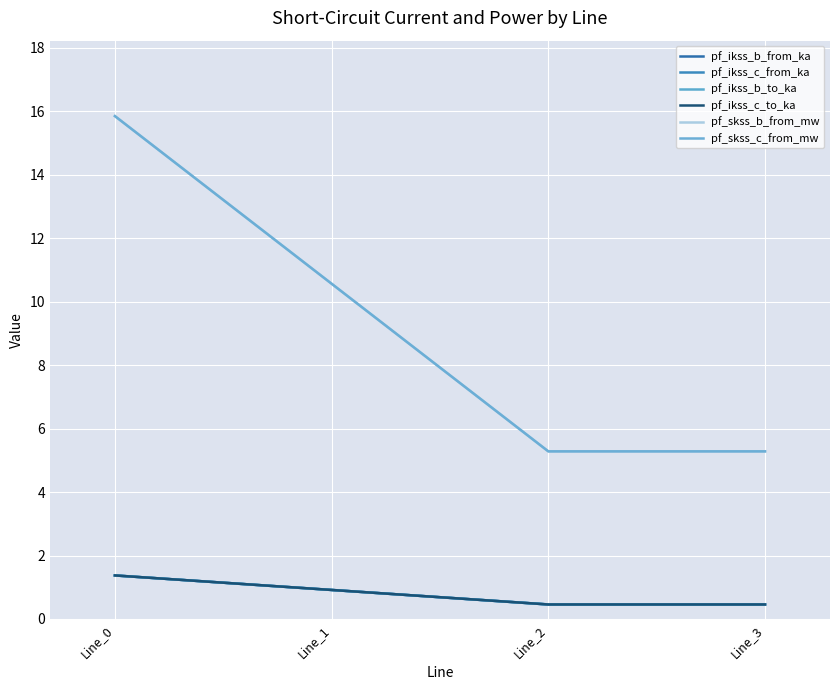

Does the chart display data point markers on the line(s)?

No